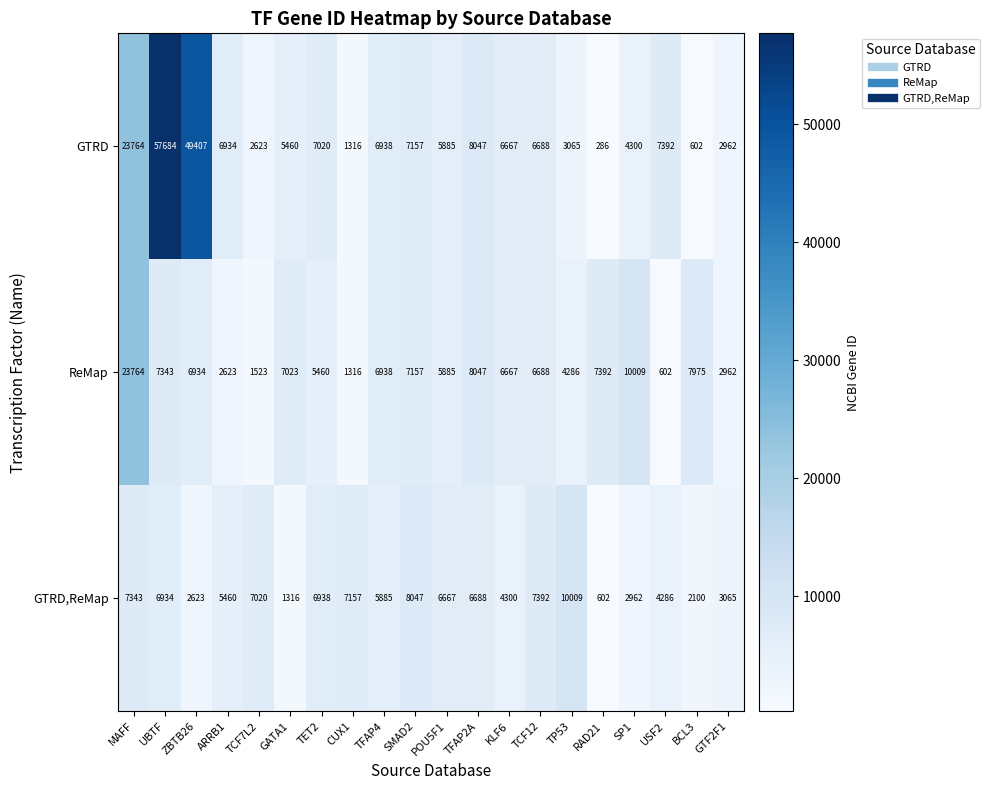

Which series changed the most between TCF7L2 and SP1?

ReMap